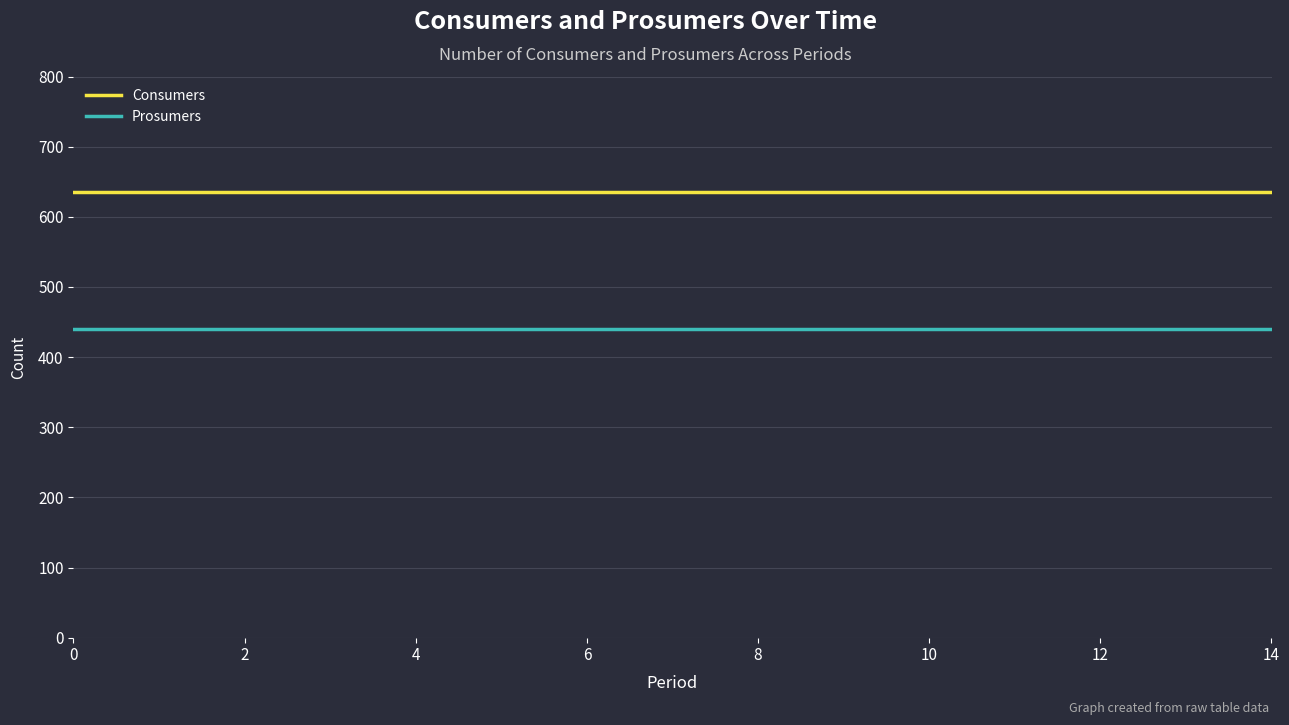

Count the number of categories in the chart.

15